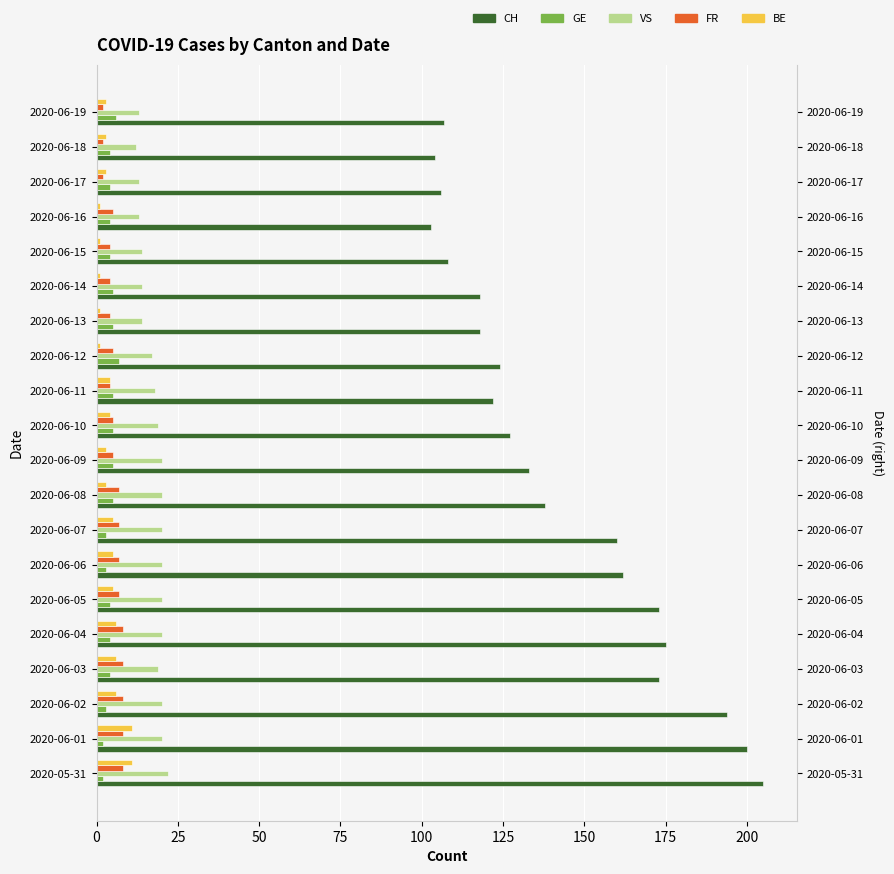

How many values in the GE series are below 4?

5